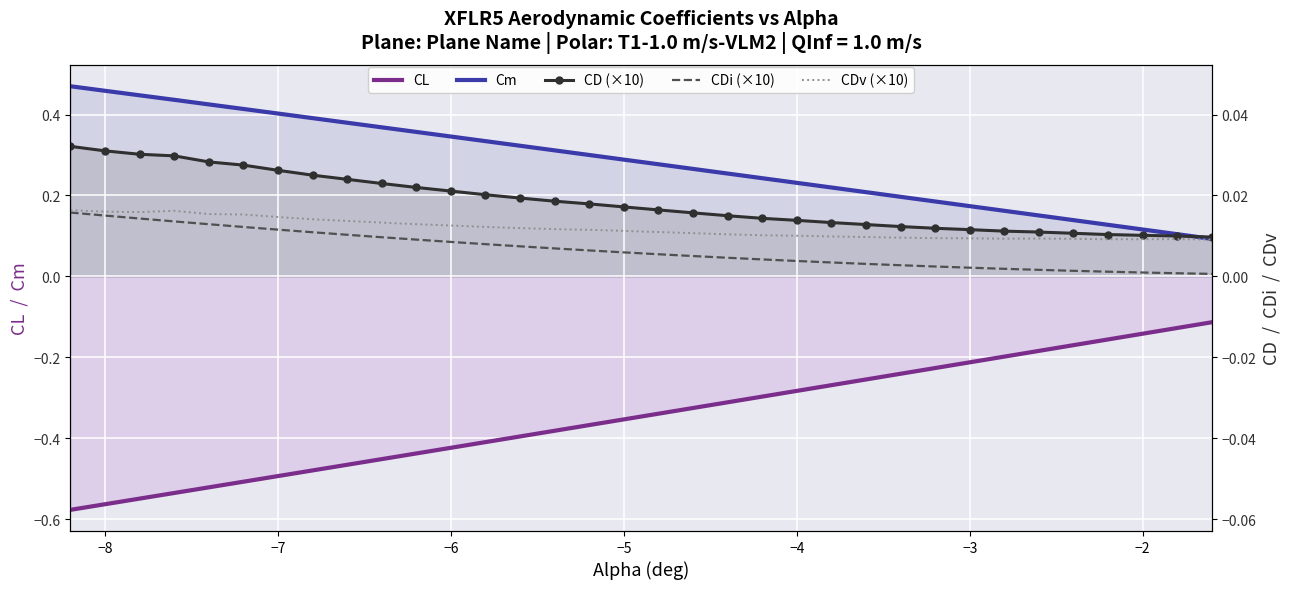

Reading left to right, transcribe all the data shown in this chart.

CL: -0.6	-0.6	-0.5	-0.5	-0.5	-0.5	-0.5	-0.5	-0.5	-0.5	-0.4	-0.4	-0.4	-0.4	-0.4	-0.4	-0.4	-0.3	-0.3	-0.3	-0.3	-0.3	-0.3	-0.3	-0.2	-0.2	-0.2	-0.2	-0.2	-0.2	-0.2	-0.1	-0.1	-0.1
Cm: 0.5	0.5	0.4	0.4	0.4	0.4	0.4	0.4	0.4	0.4	0.4	0.3	0.3	0.3	0.3	0.3	0.3	0.3	0.3	0.3	0.2	0.2	0.2	0.2	0.2	0.2	0.2	0.2	0.2	0.1	0.1	0.1	0.1	0.1
CD (×10): 0.3	0.3	0.3	0.3	0.3	0.3	0.3	0.3	0.2	0.2	0.2	0.2	0.2	0.2	0.2	0.2	0.2	0.2	0.2	0.1	0.1	0.1	0.1	0.1	0.1	0.1	0.1	0.1	0.1	0.1	0.1	0.1	0.1	0.1
CDi (×10): 0.2	0.2	0.1	0.1	0.1	0.1	0.1	0.1	0.1	0.1	0.1	0.1	0.1	0.1	0.1	0.1	0.1	0.1	0.1	0.0	0.0	0.0	0.0	0.0	0.0	0.0	0.0	0.0	0.0	0.0	0.0	0.0	0.0	0.0
CDv (×10): 0.2	0.2	0.2	0.2	0.2	0.2	0.1	0.1	0.1	0.1	0.1	0.1	0.1	0.1	0.1	0.1	0.1	0.1	0.1	0.1	0.1	0.1	0.1	0.1	0.1	0.1	0.1	0.1	0.1	0.1	0.1	0.1	0.1	0.1